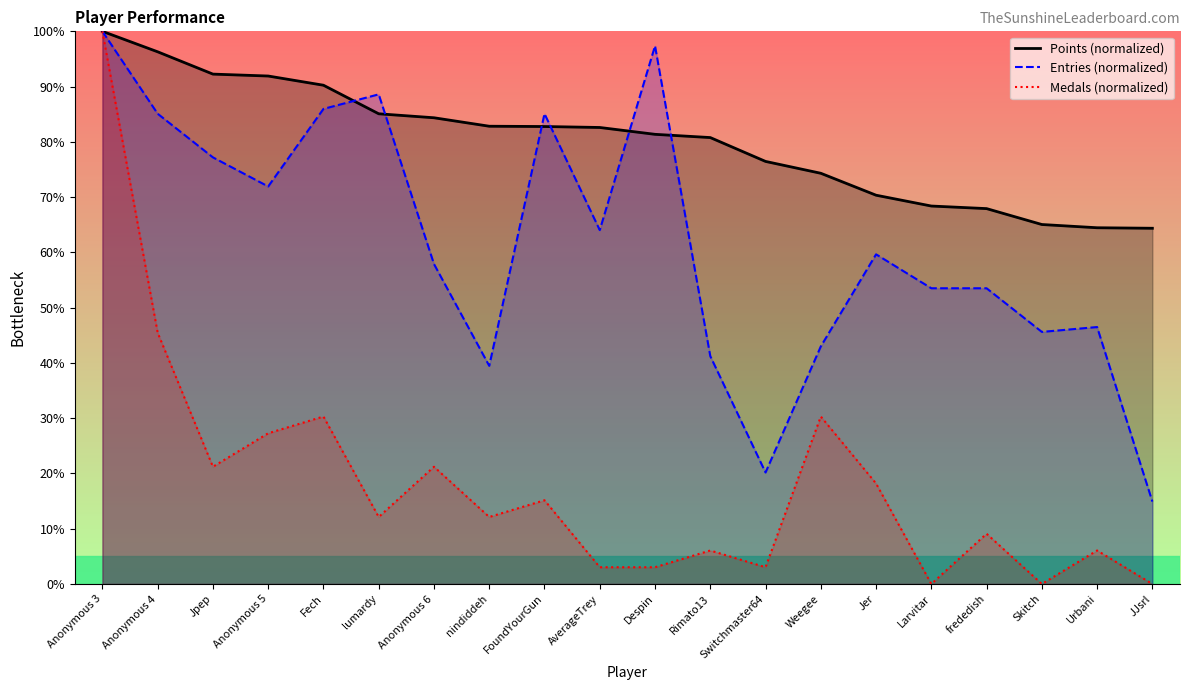

At which category is the sum across all series the highest?

Anonymous 3